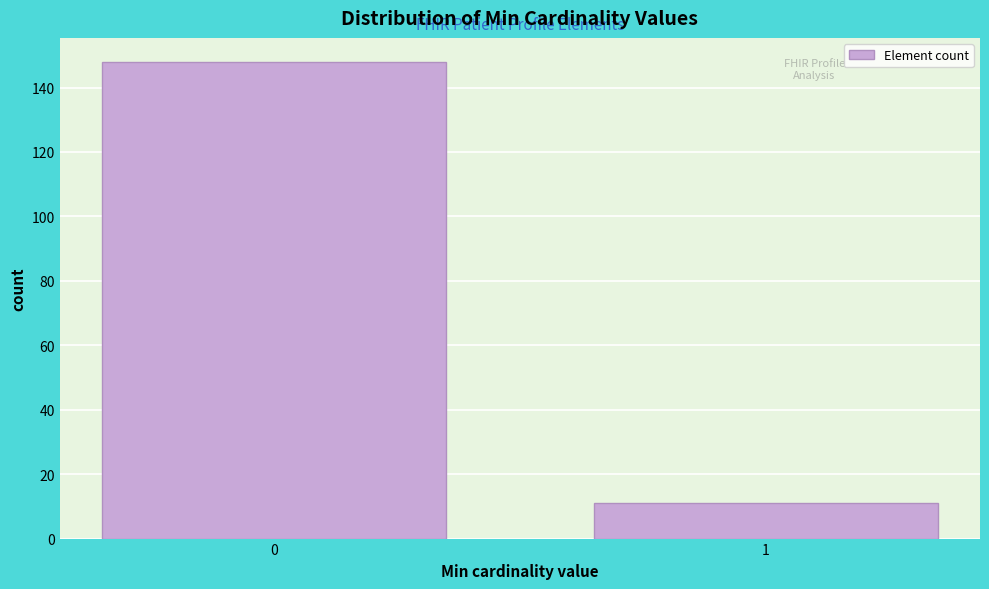

Reading left to right, what are all the values shown in this chart?

0=148	1=11